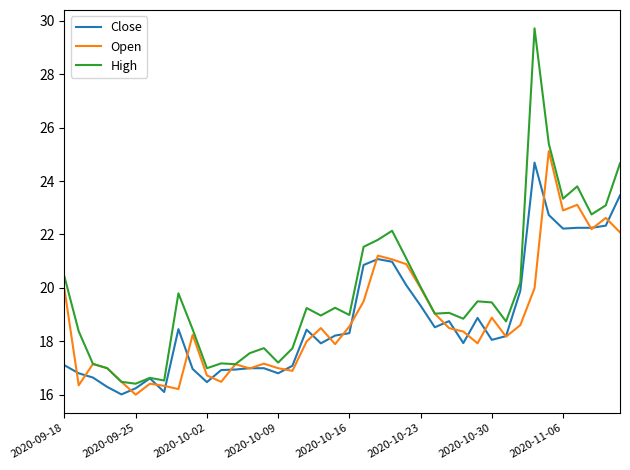

What is the minimum value for Close?

16.0